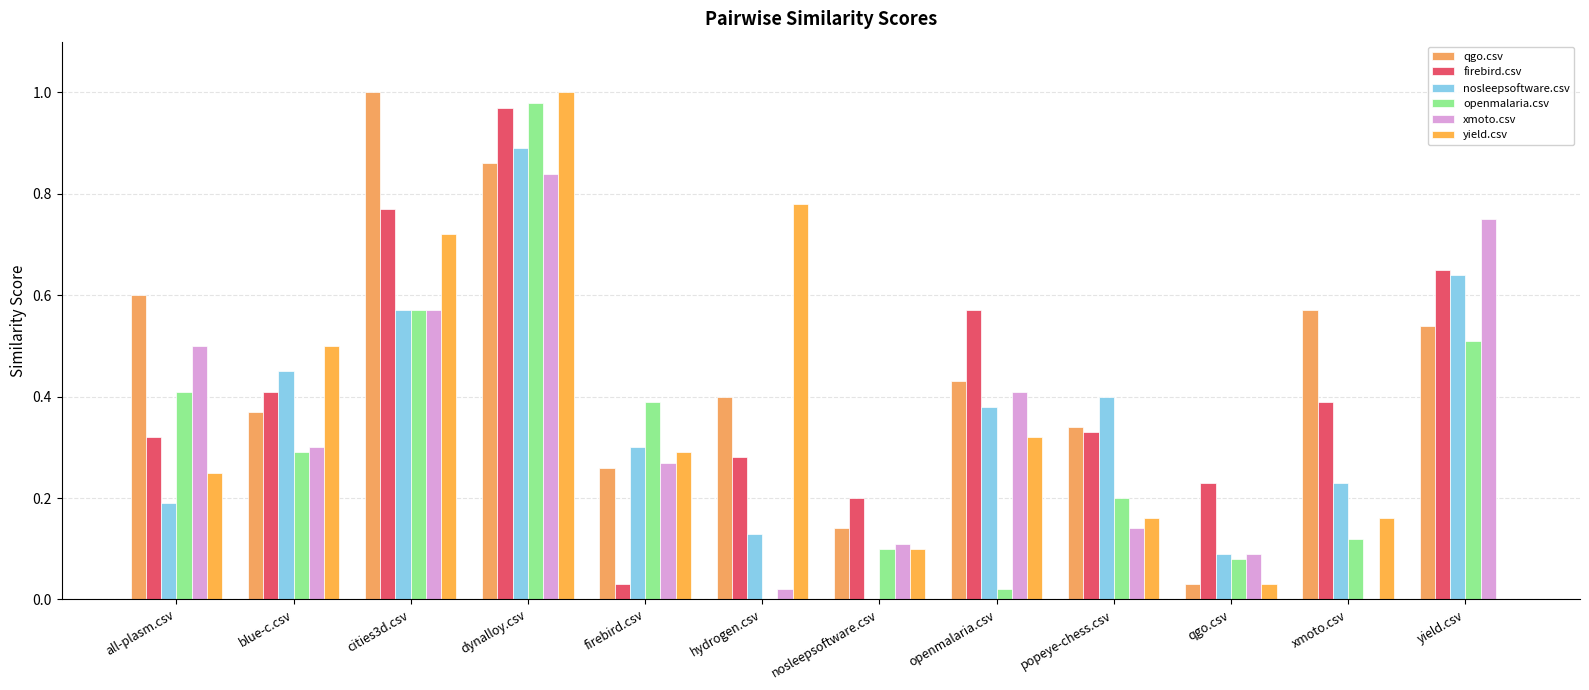

What is the spread (max minus min) of values at qgo.csv?

0.2